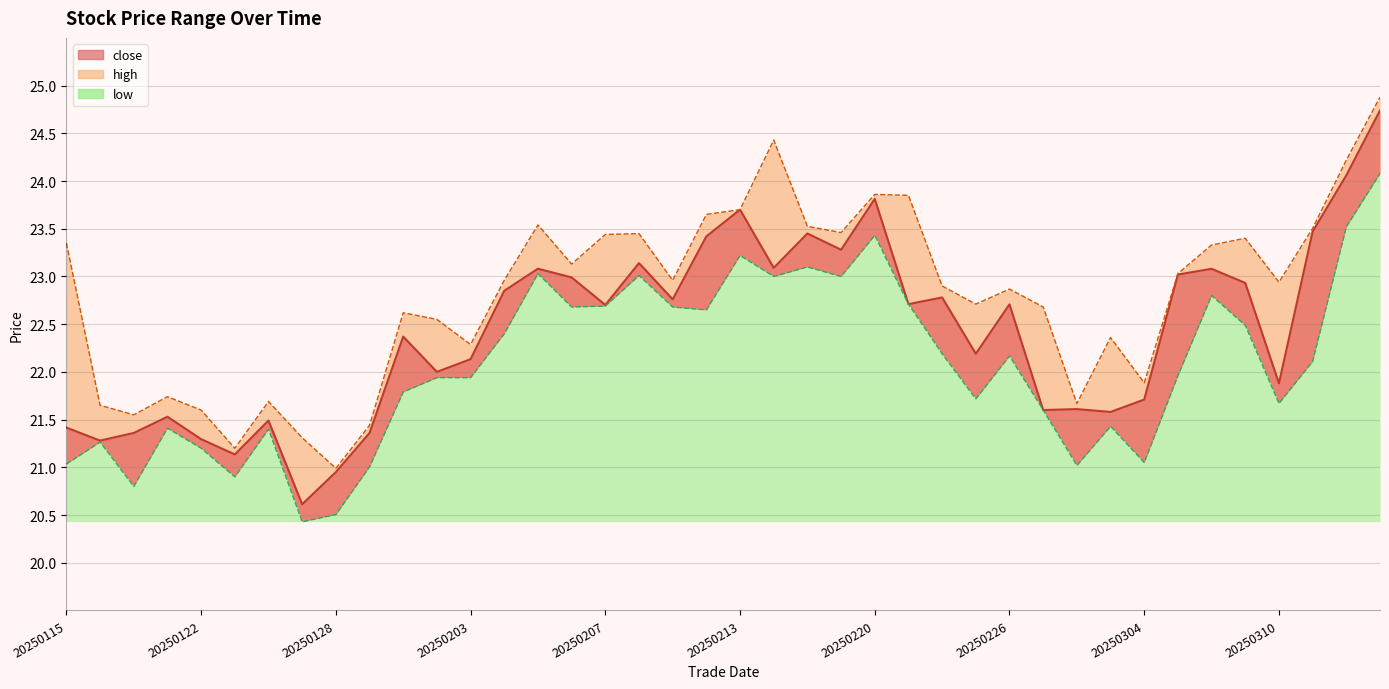

What are all the series names shown in the legend?

close, high, low